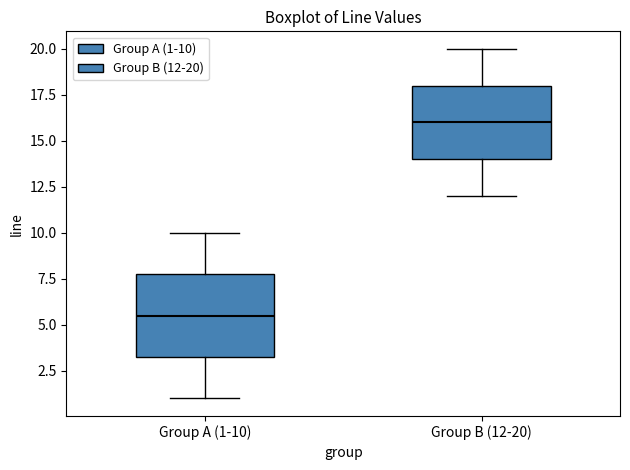

Comparing the boxes themselves (not the whiskers), which one is the tallest?

Group A (1-10)